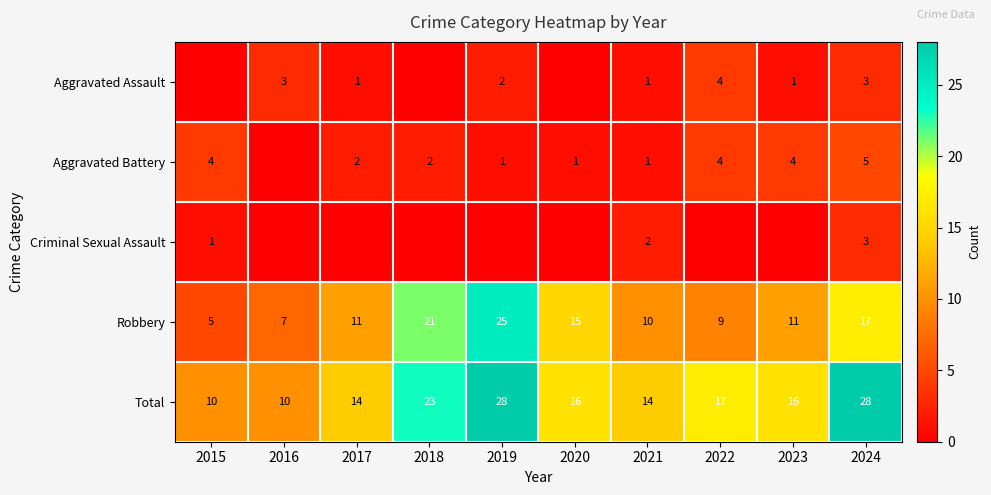

True or false: Total has a value of 23 at 2018.

True